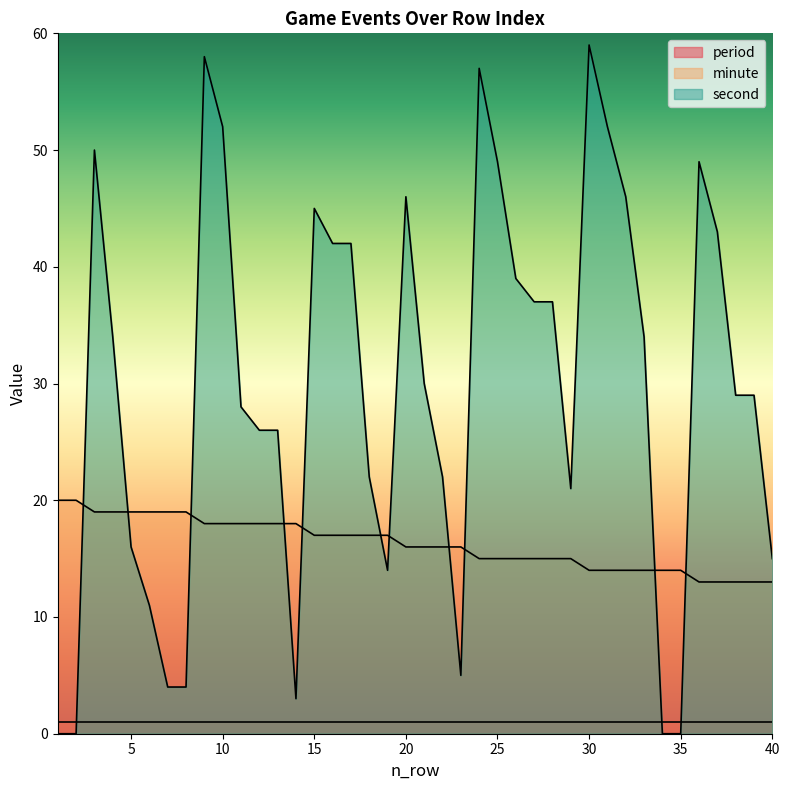

Rank the categories by second value from lowest to highest.

1, 2, 34, 35, 14, 7, 8, 23, 6, 19, 40, 5, 29, 18, 22, 12, 13, 11, 38, 39, 21, 4, 33, 27, 28, 26, 16, 17, 37, 15, 20, 32, 25, 36, 3, 10, 31, 24, 9, 30